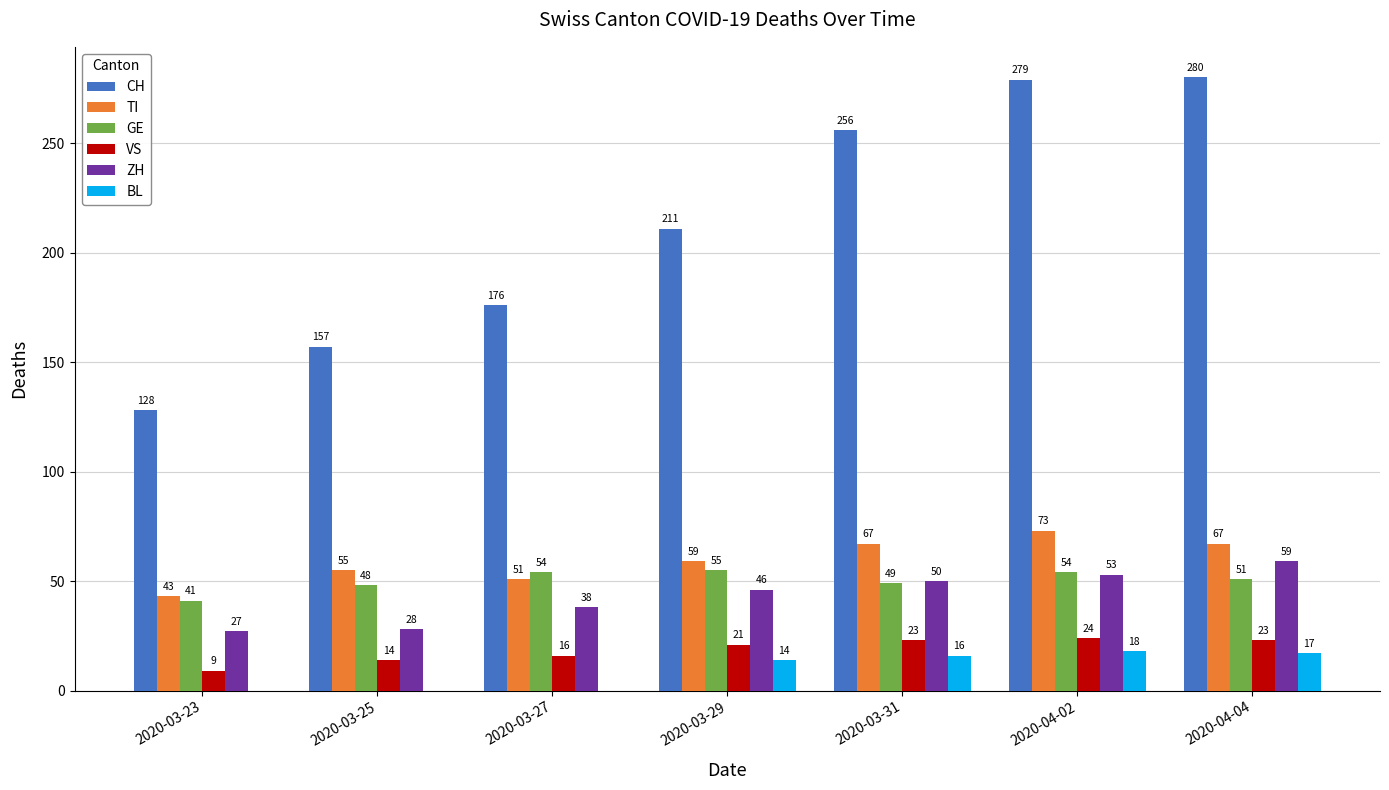

What is the total value across all series at 2020-03-29?

406